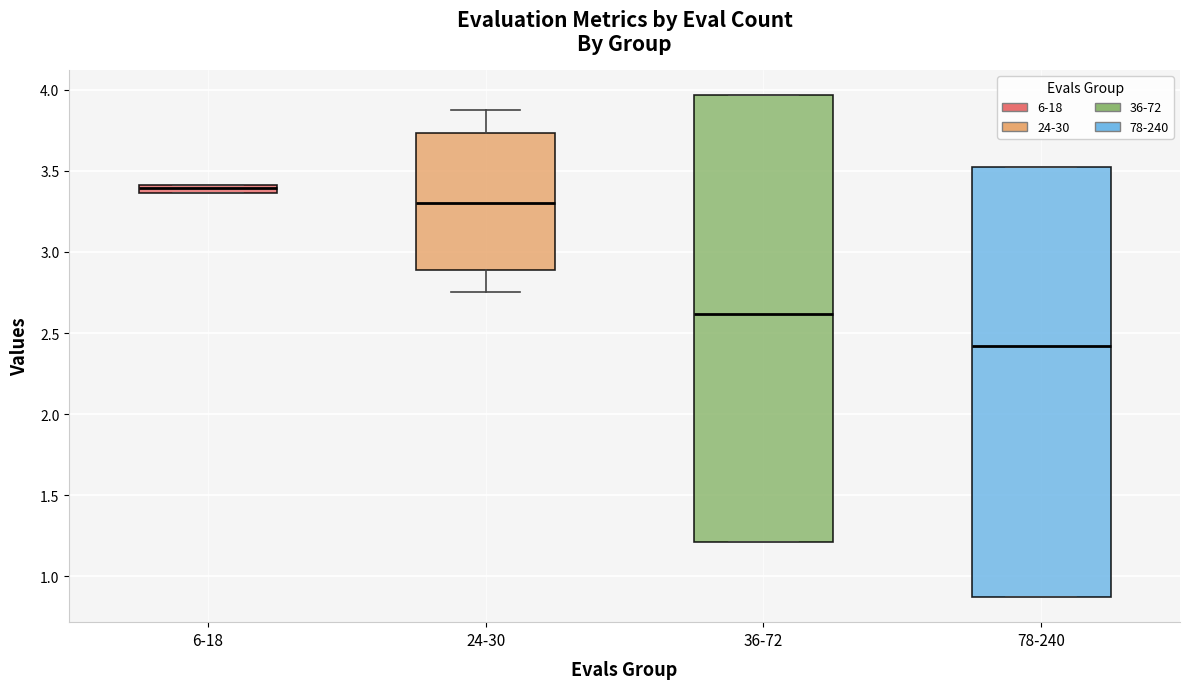

Which box's median line is the highest?

6-18